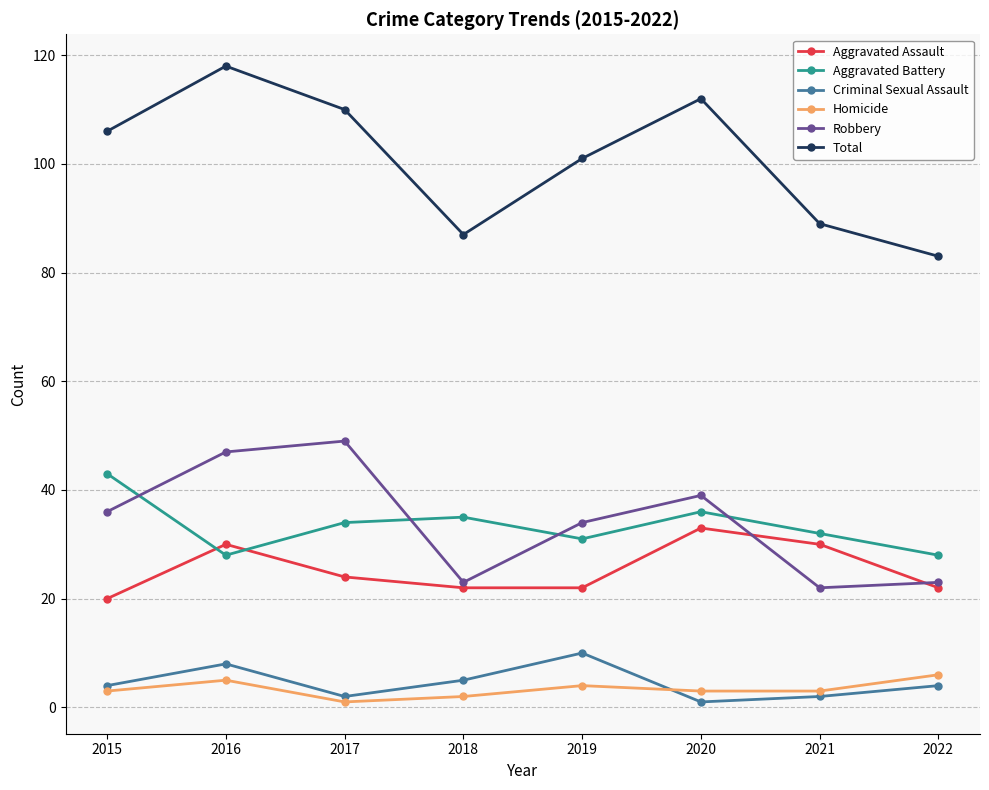

What is the value of the Aggravated Battery point at the 8th from the left?

28